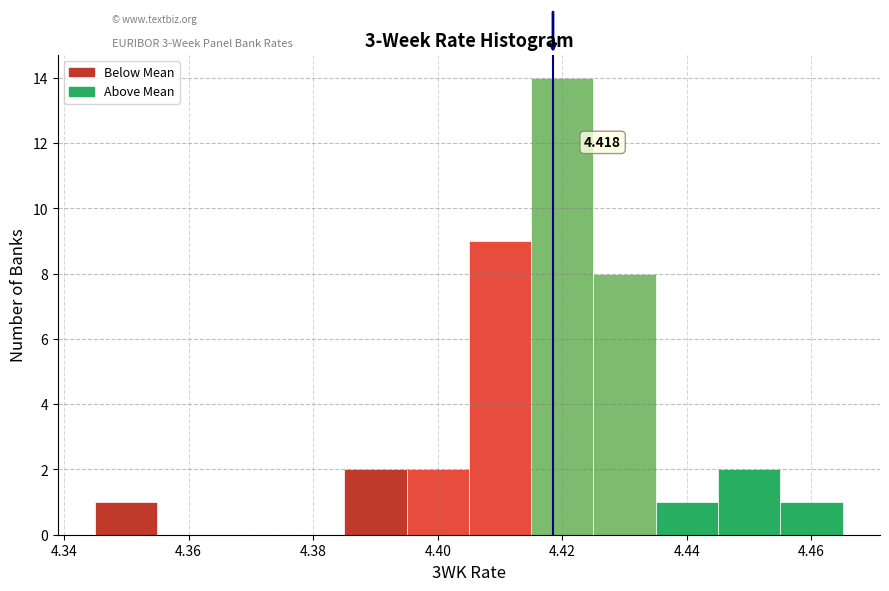

Which range on the x-axis has the tallest bar?

4.415 to 4.425